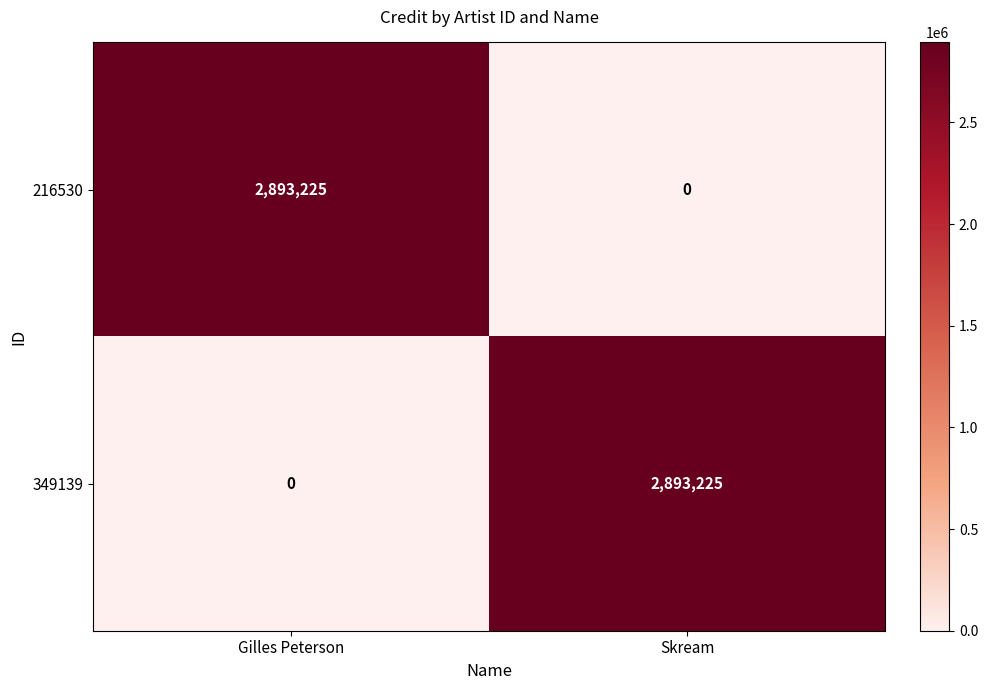

What is the total value across all series at Gilles Peterson?

2893225